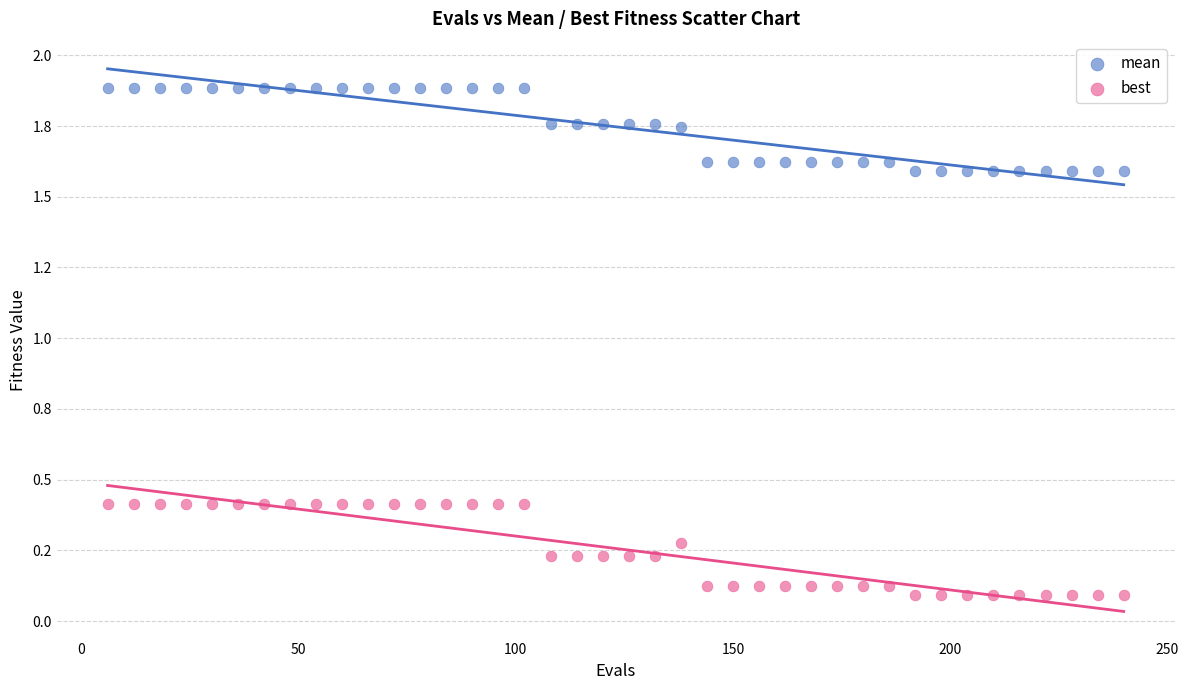

What are all the series names shown in the legend?

mean, best